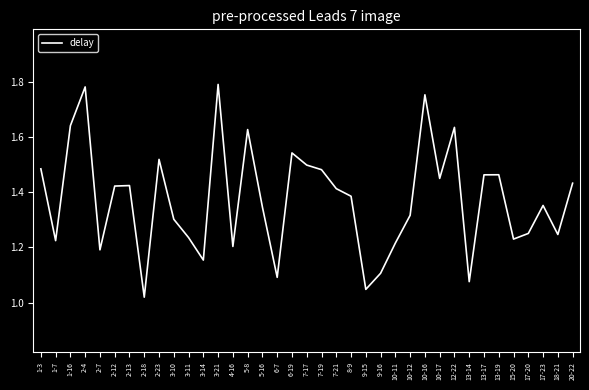

Which label corresponds to the smallest value in the chart?

2-18